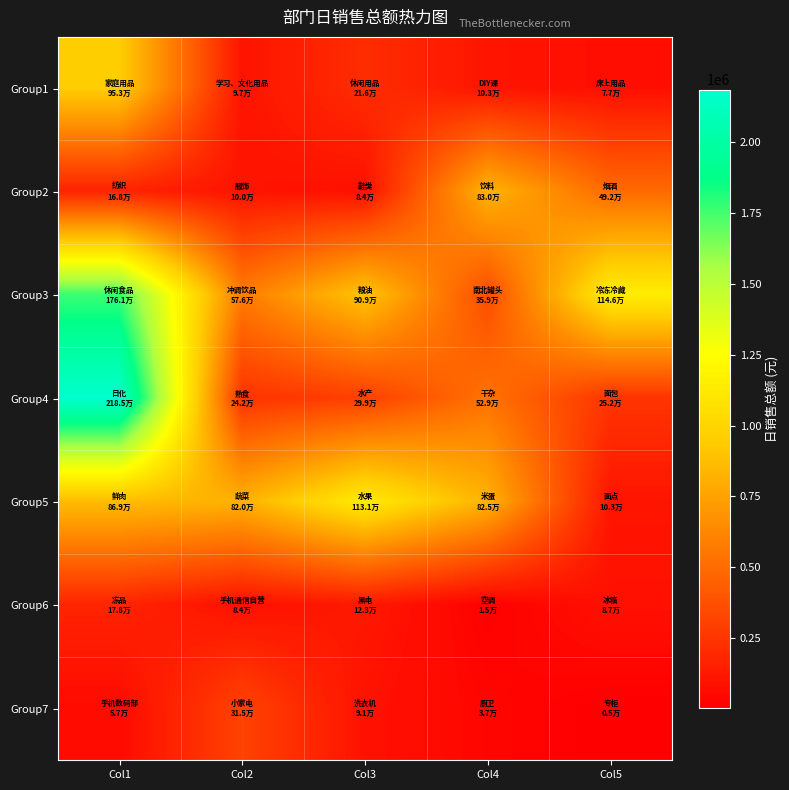

What is the total value across all series at Col4?

2698200.8